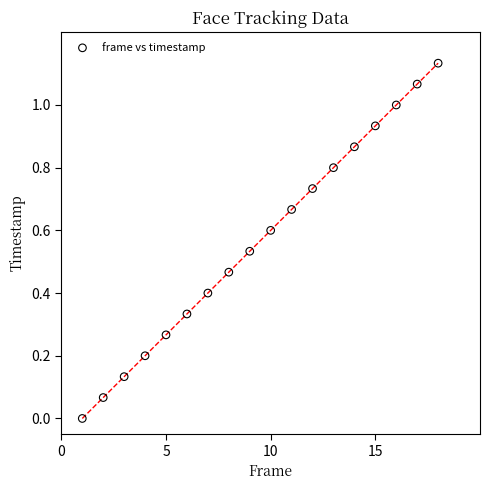

What is the range of X values (max minus min)?

17.0